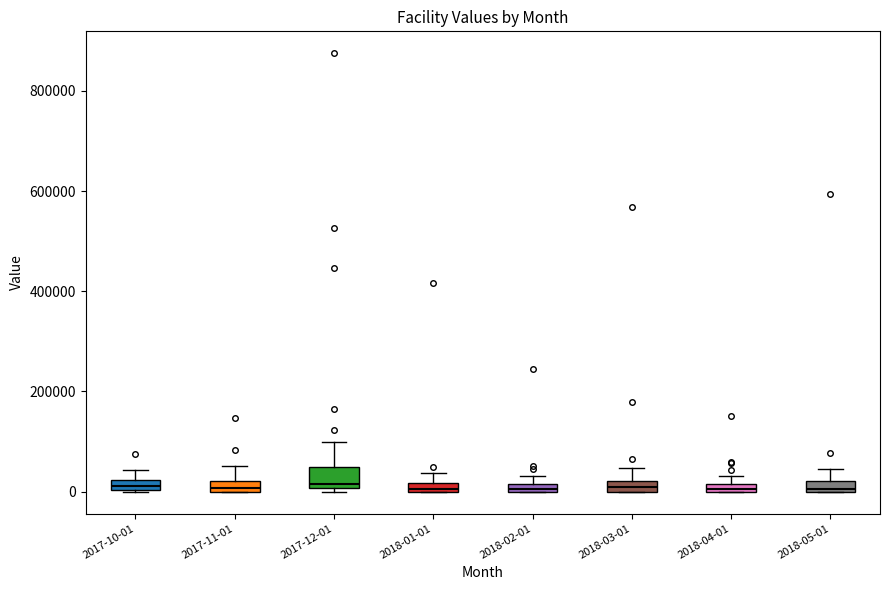

Where is the upper edge of the box for 2018-01-01 on the y-axis? The values are not printed on the chart, so give them approximately, as read against the axis.

20000